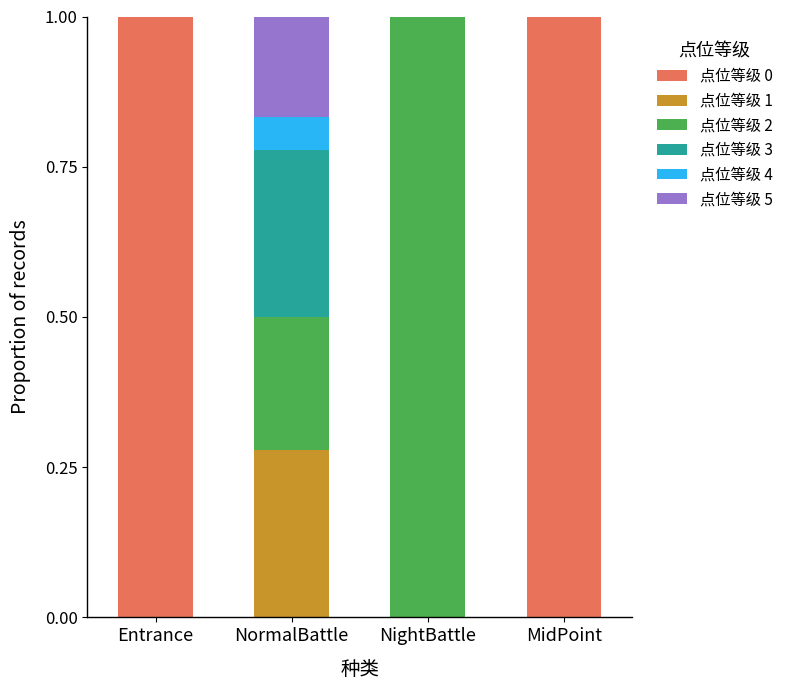

True or false: 点位等级 0 has a value of 0.0 at NightBattle.

True